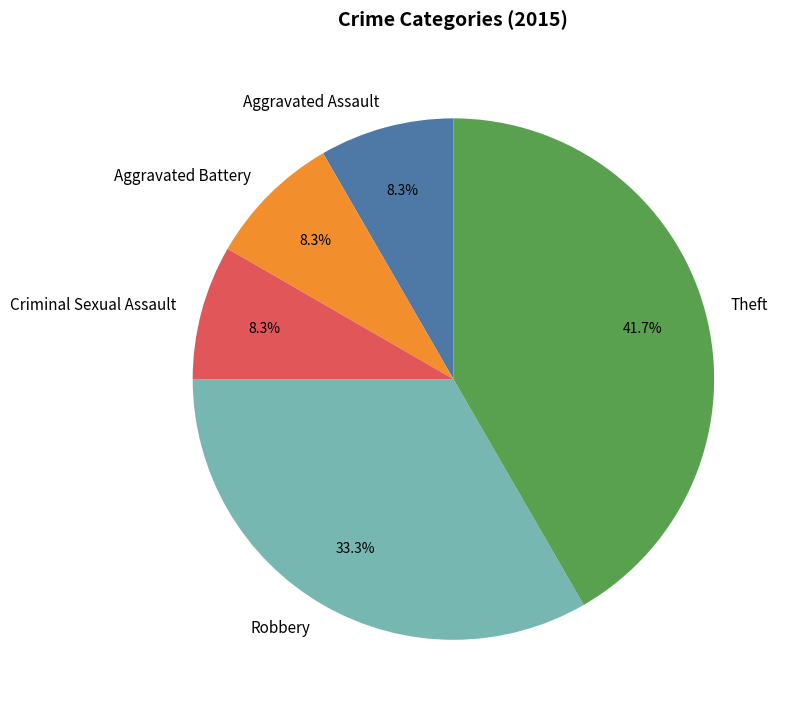

Count the number of slices in the pie.

5